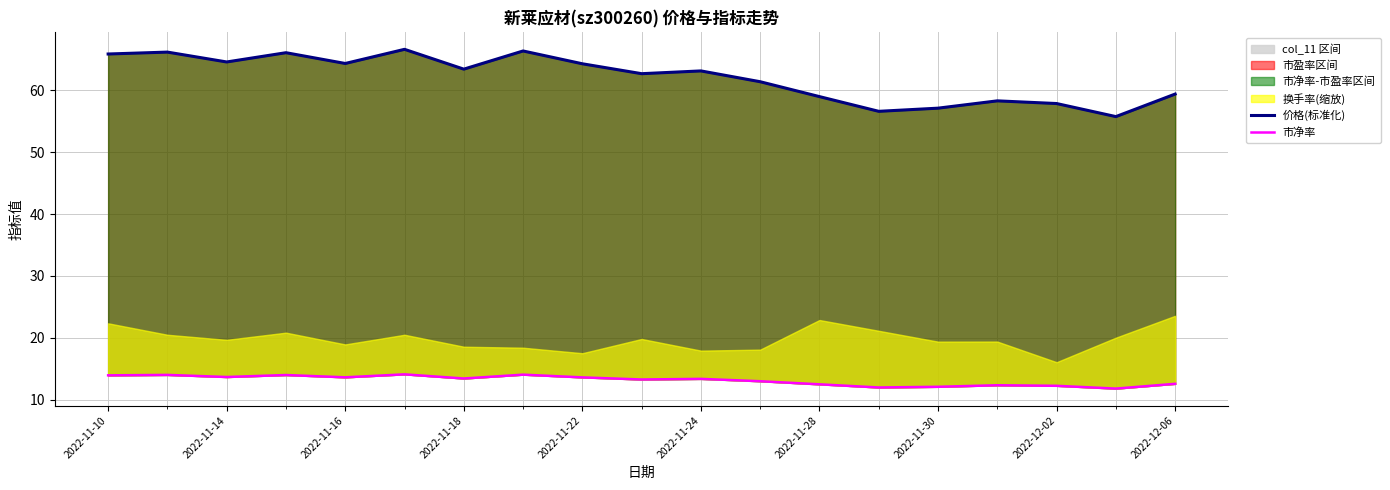

What is the highest value of the 价格(标准化) series?

66.6